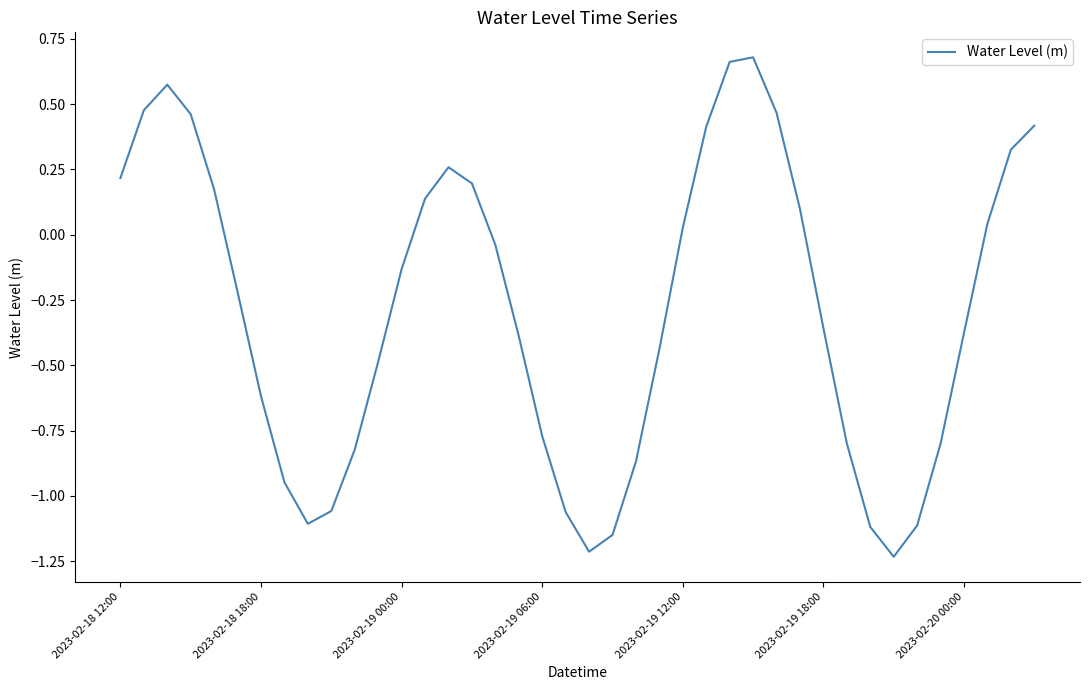

What is the difference between the maximum and minimum values?

1.9